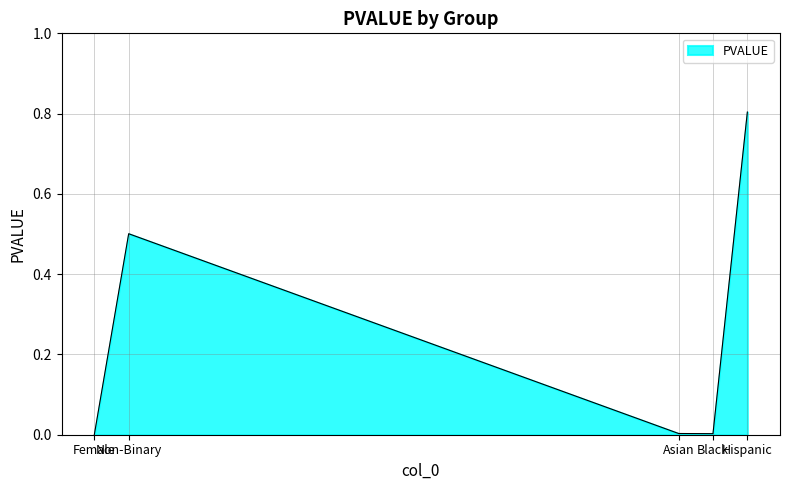

What is the difference between the second highest and second lowest values?

0.5